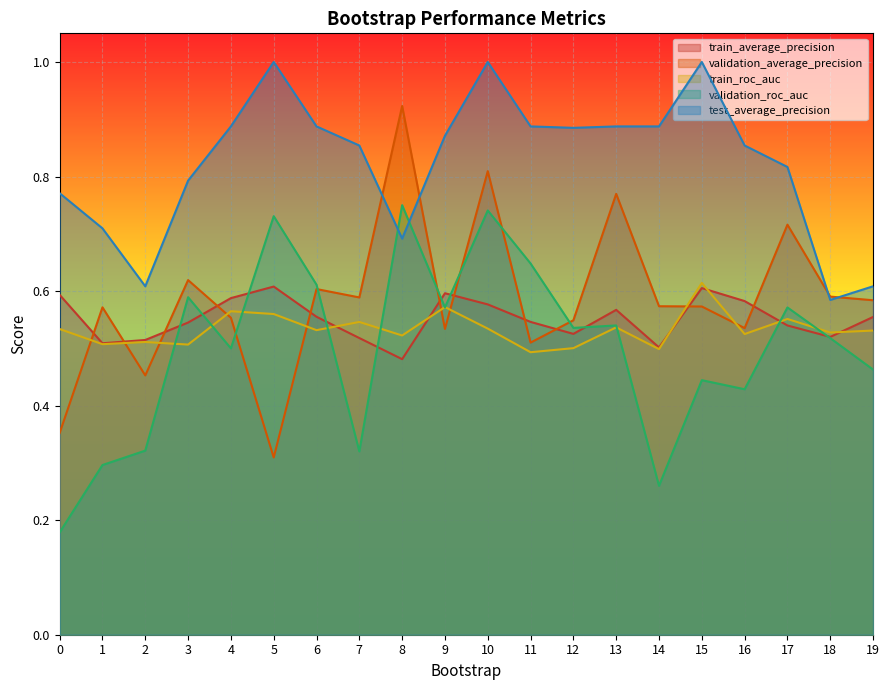

Which series has the largest total across all categories?

test_average_precision